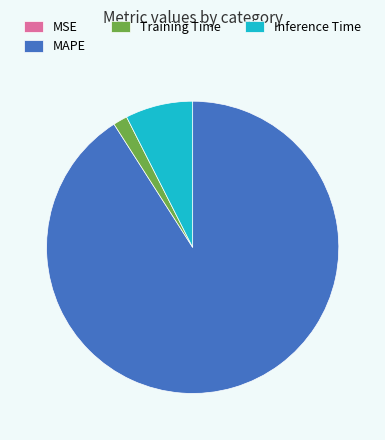

Between MAPE and Inference Time, which is larger?

MAPE